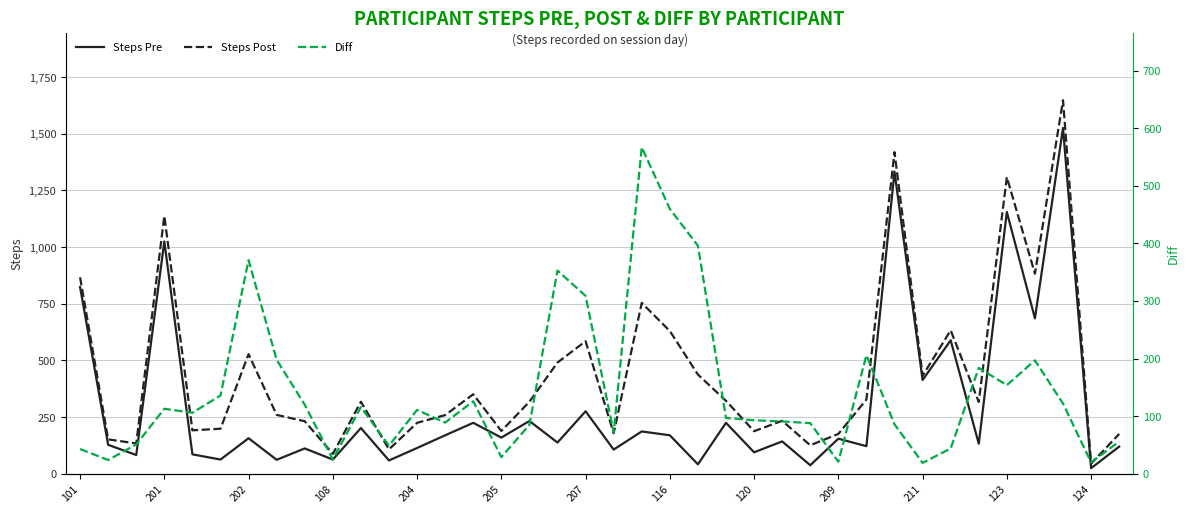

What is the value of the Steps Pre point at the 31st from the left?

414